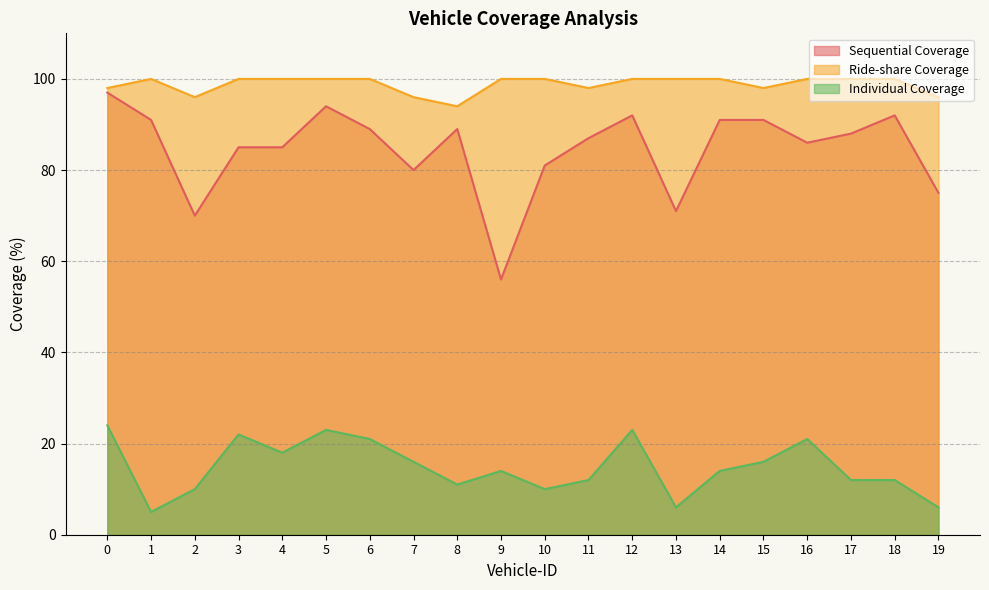

Which category has the lowest value across all series?

1